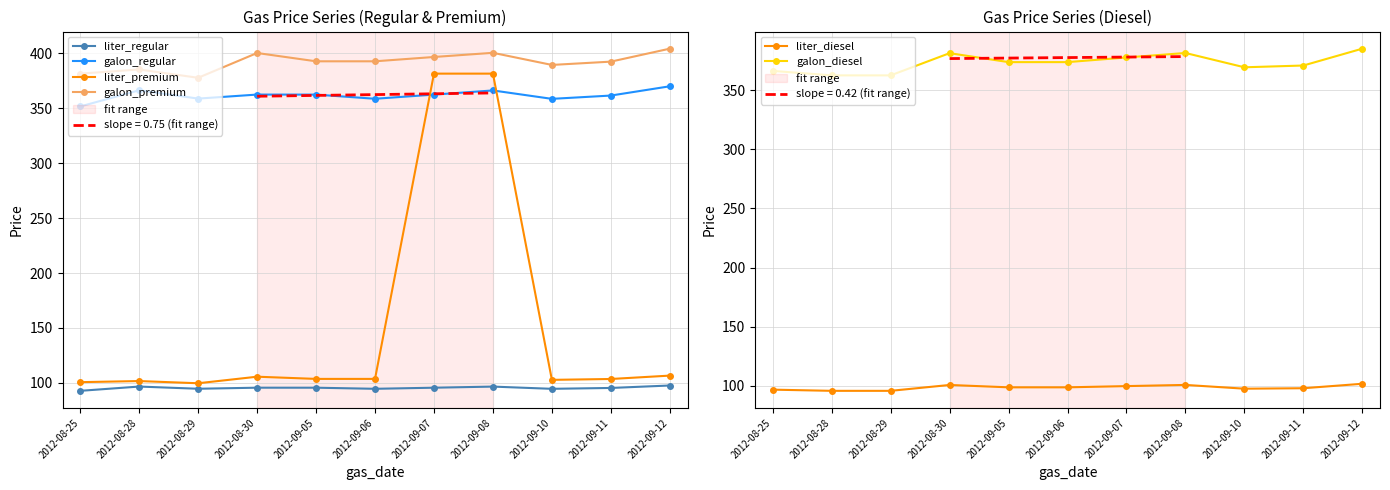

At 2012-08-29, list the series in order from largest to smallest.

galon_premium, galon_diesel, galon_regular, liter_premium, liter_diesel, liter_regular